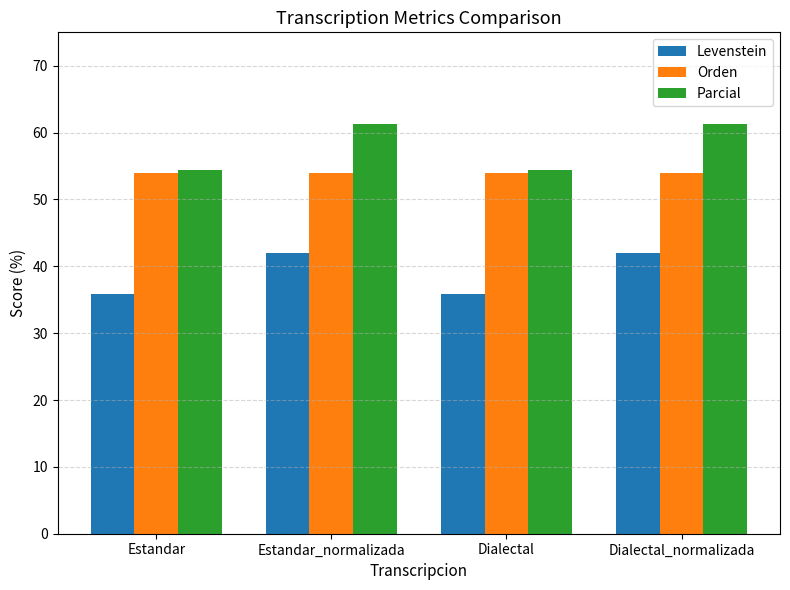

What is the highest value of the Levenstein series?

41.9